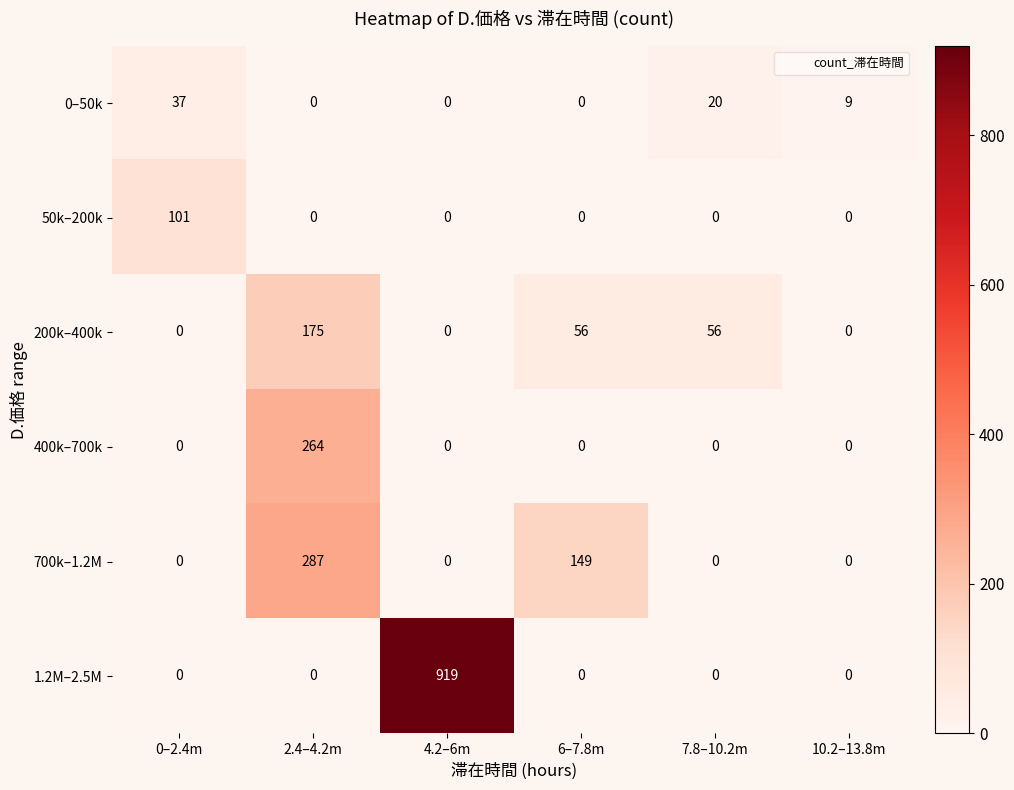

What is the spread (max minus min) of values at 2.4–4.2m?

287